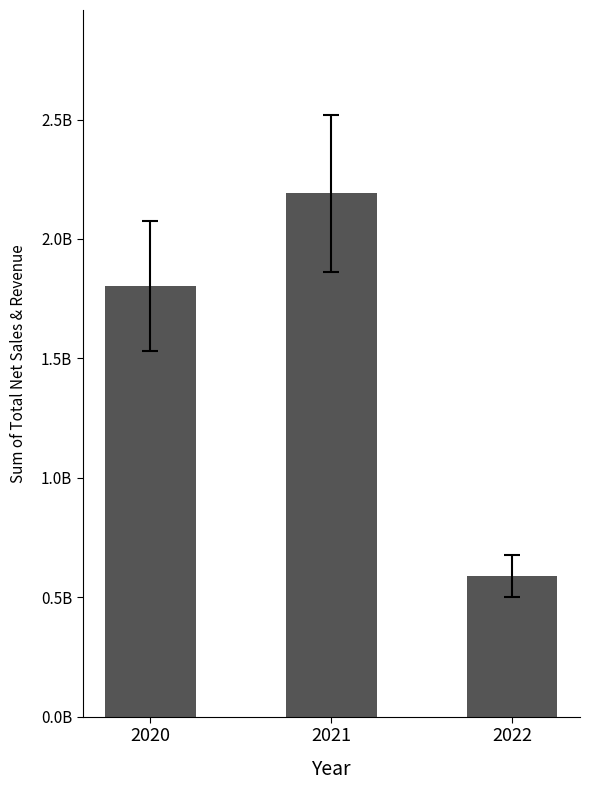

At which category does the chart reach its minimum across all series?

2022